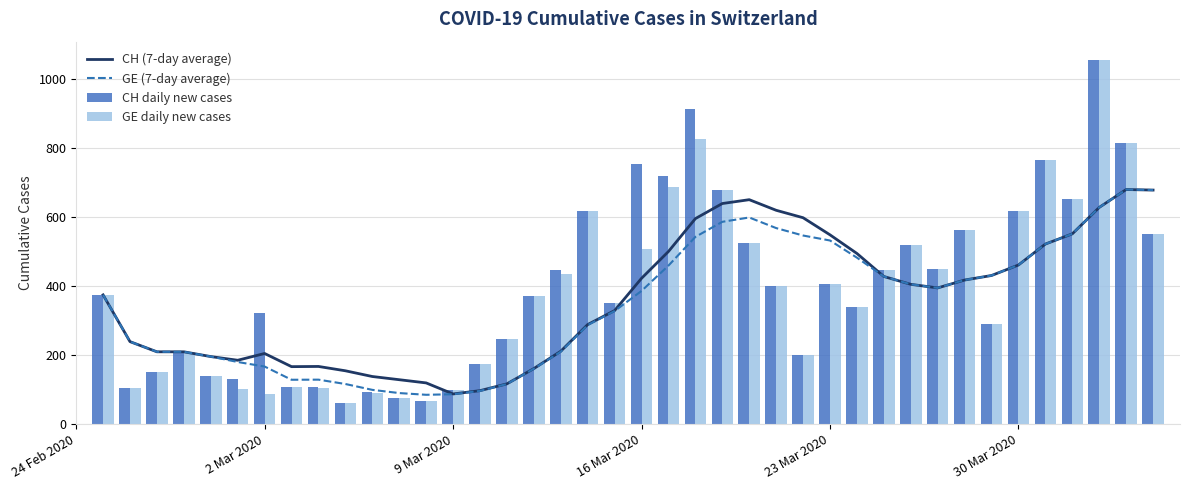

What is the difference between the second highest and second lowest values in the CH daily new cases series?

846